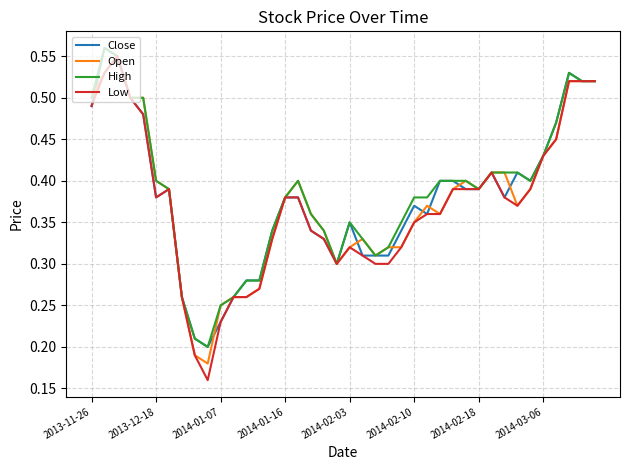

Which series has the widest spread of values?

Low